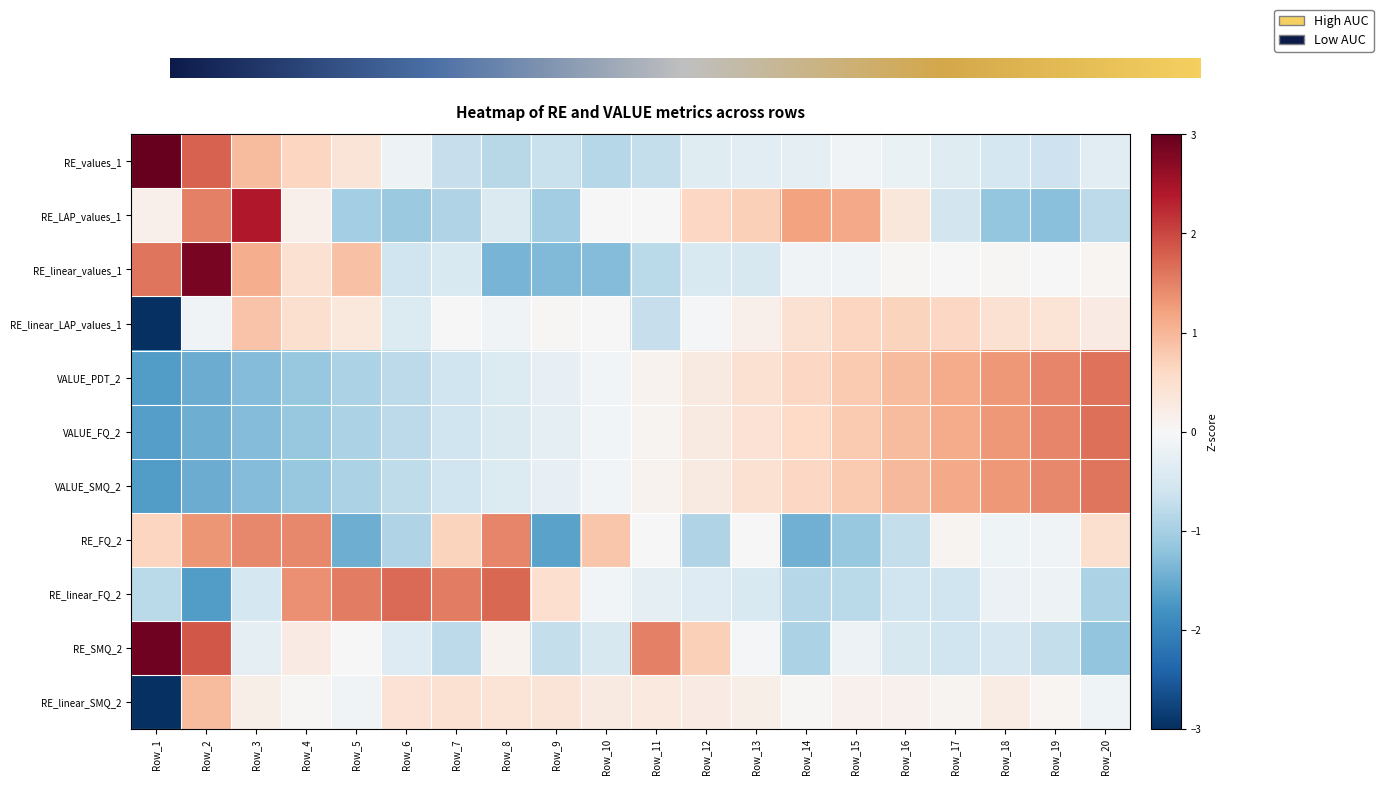

Which series has the largest range (max minus min)?

RE_linear_SMQ_2